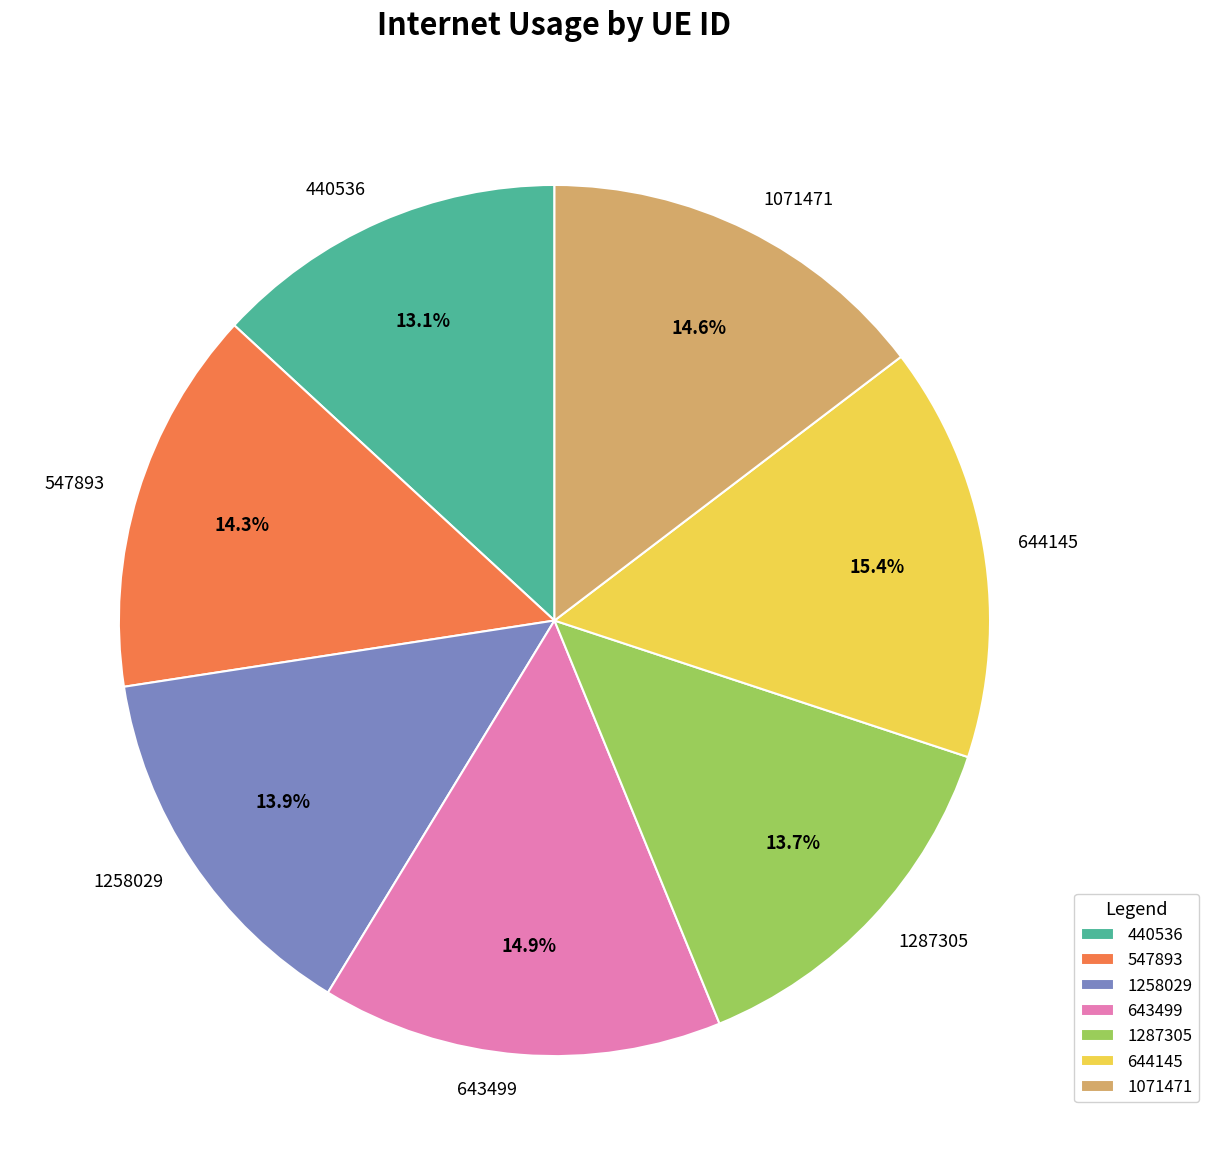

What is the ratio of the value at 643499 to the value at 547893?

1.0